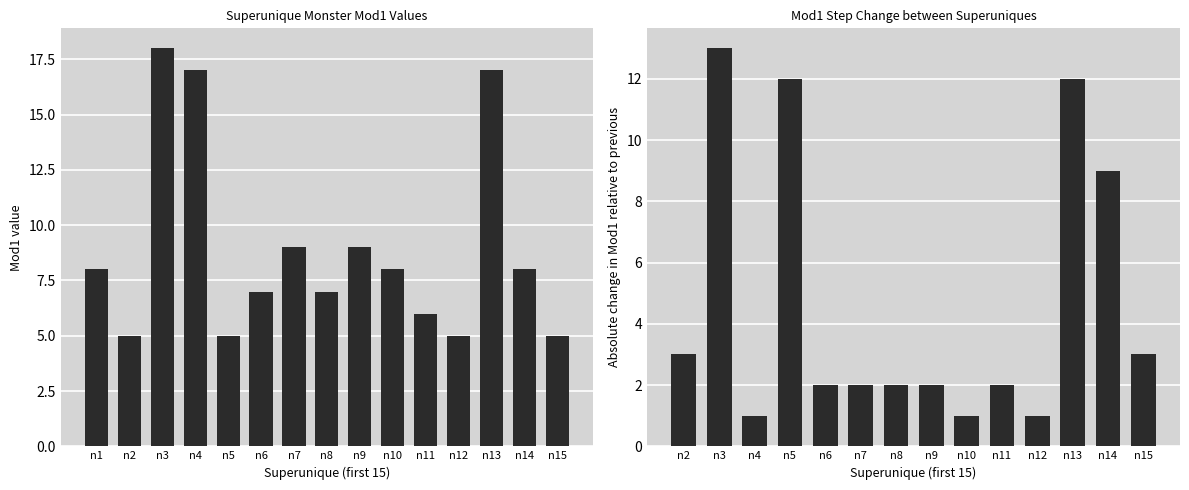

The value at The Tormentor is 12. True or false?

False